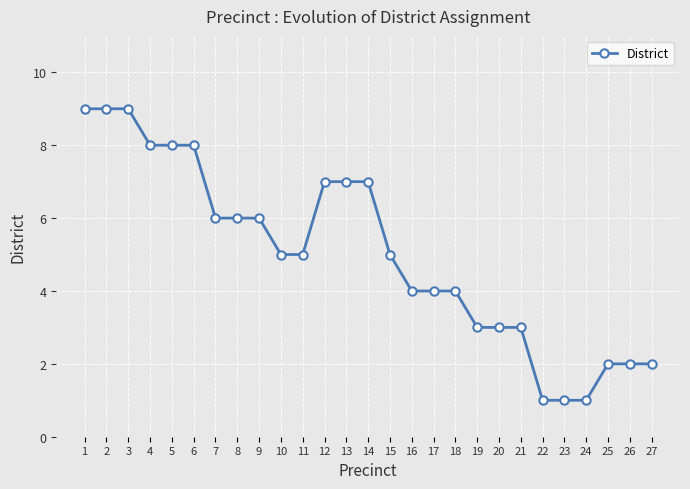

Count the number of categories in the chart.

27